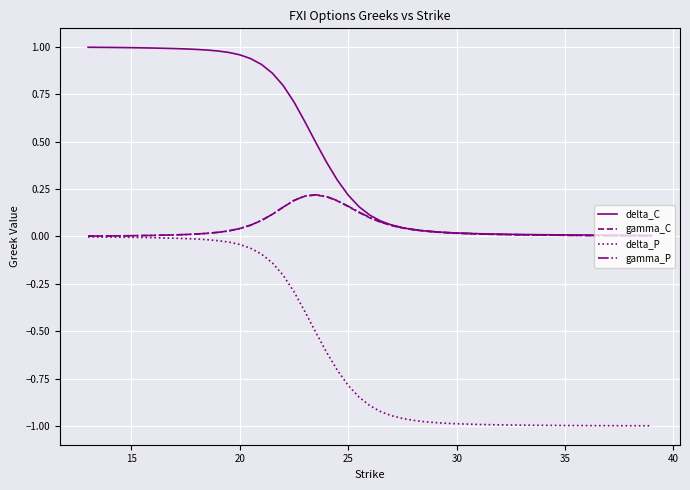

Which series has the largest total across all categories?

delta_C